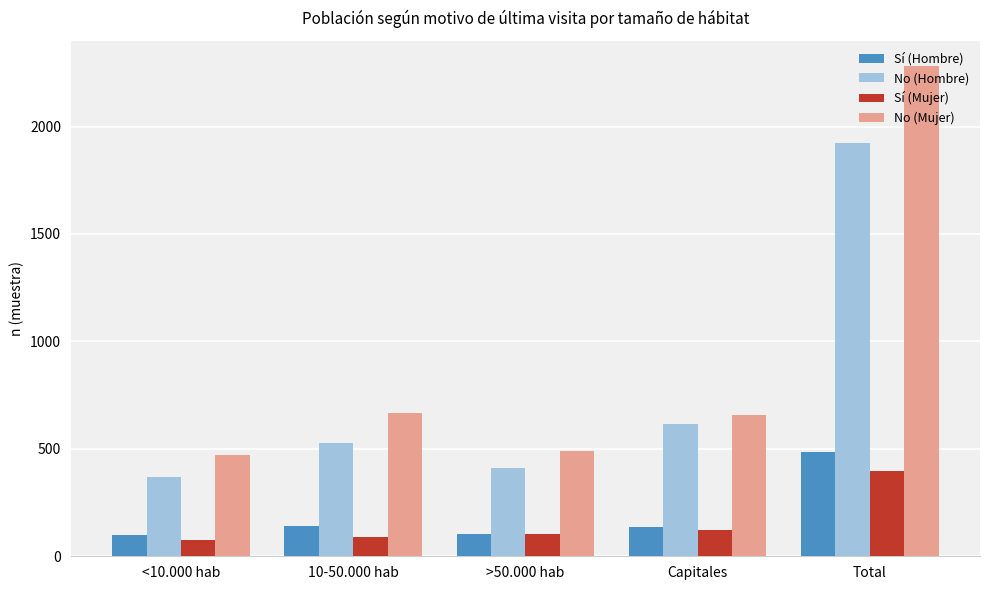

At which label is No (Hombre) closest to 1146?

Capitales